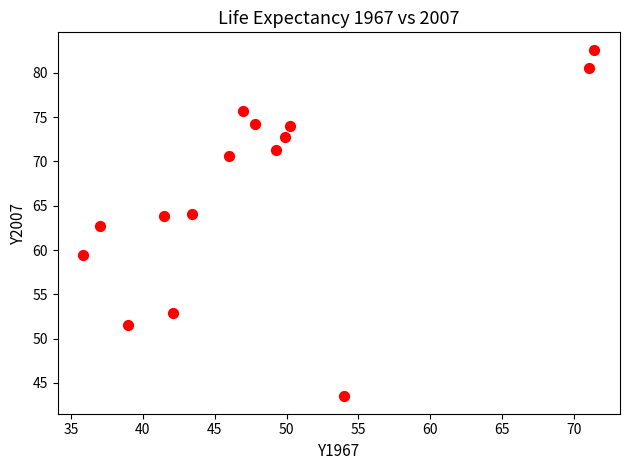

What is the range of Y values (max minus min)?

39.1